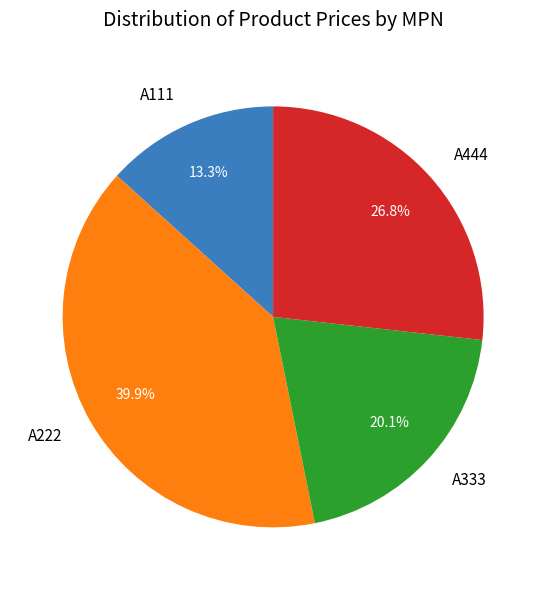

Which category has the biggest portion of the pie?

A222